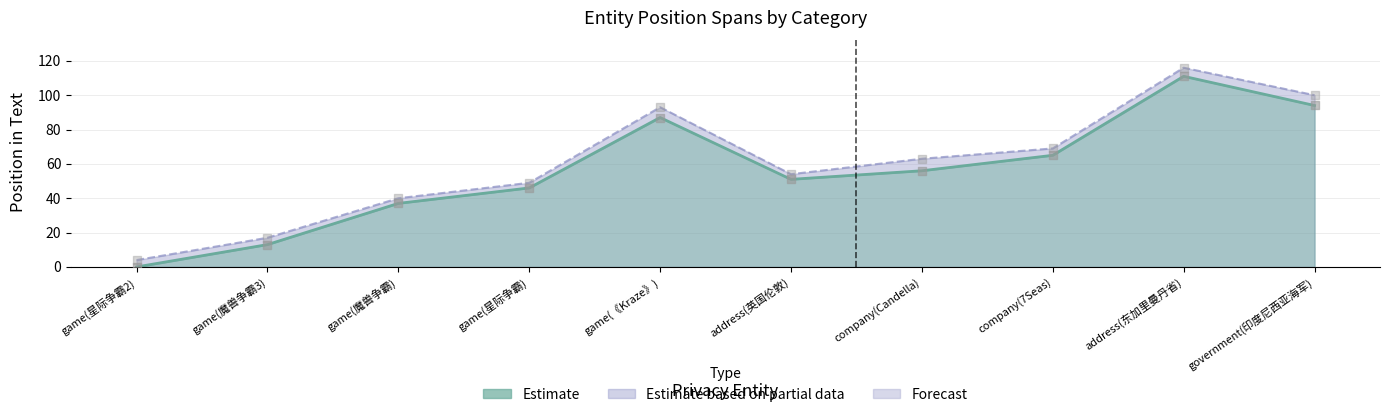

Which series has the largest total across all categories?

Pos_e